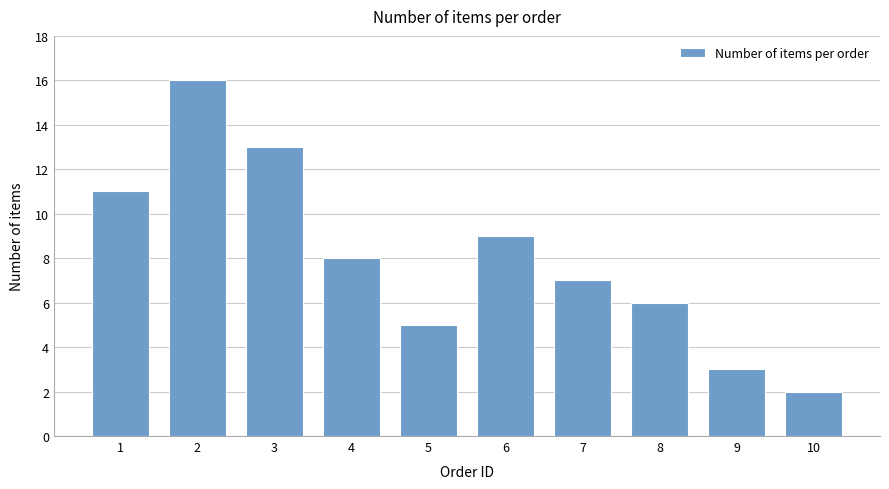

Rank the categories by value from lowest to highest.

10, 9, 5, 8, 7, 4, 6, 1, 3, 2